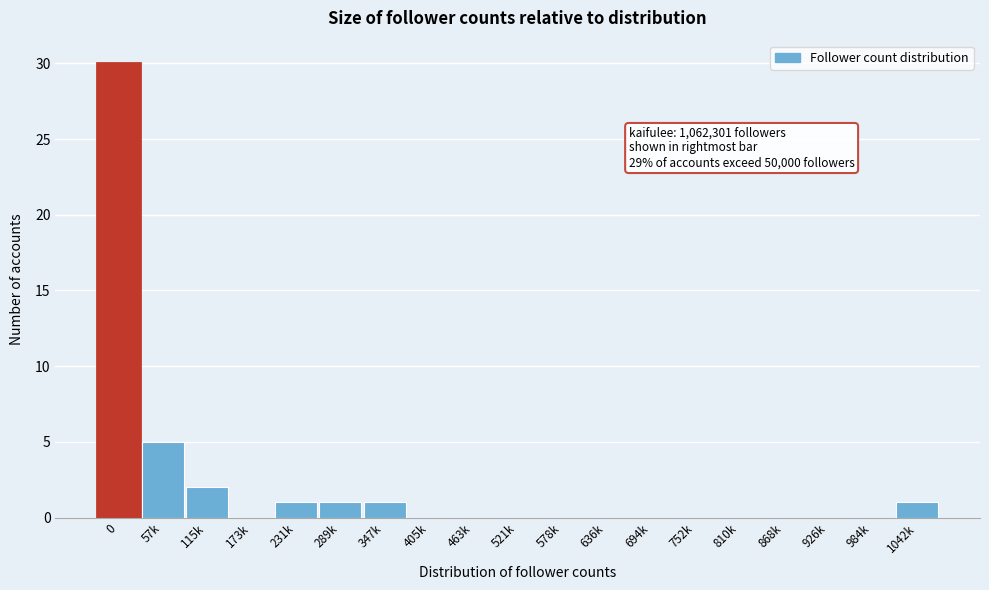

Reading left to right, list all the values displayed in this chart.

0=30	57k=5	115k=2	173k=0	231k=1	289k=1	347k=1	405k=0	463k=0	521k=0	578k=0	636k=0	694k=0	752k=0	810k=0	868k=0	926k=0	984k=0	1042k=1